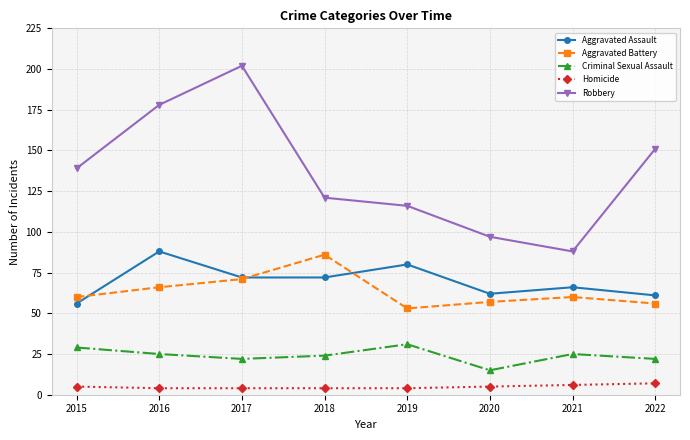

Reading right to left, transcribe all the data shown in this chart.

Aggravated Assault: 2022=61	2021=66	2020=62	2019=80	2018=72	2017=72	2016=88	2015=56
Aggravated Battery: 2022=56	2021=60	2020=57	2019=53	2018=86	2017=71	2016=66	2015=60
Criminal Sexual Assault: 2022=22	2021=25	2020=15	2019=31	2018=24	2017=22	2016=25	2015=29
Homicide: 2022=7	2021=6	2020=5	2019=4	2018=4	2017=4	2016=4	2015=5
Robbery: 2022=151	2021=88	2020=97	2019=116	2018=121	2017=202	2016=178	2015=139